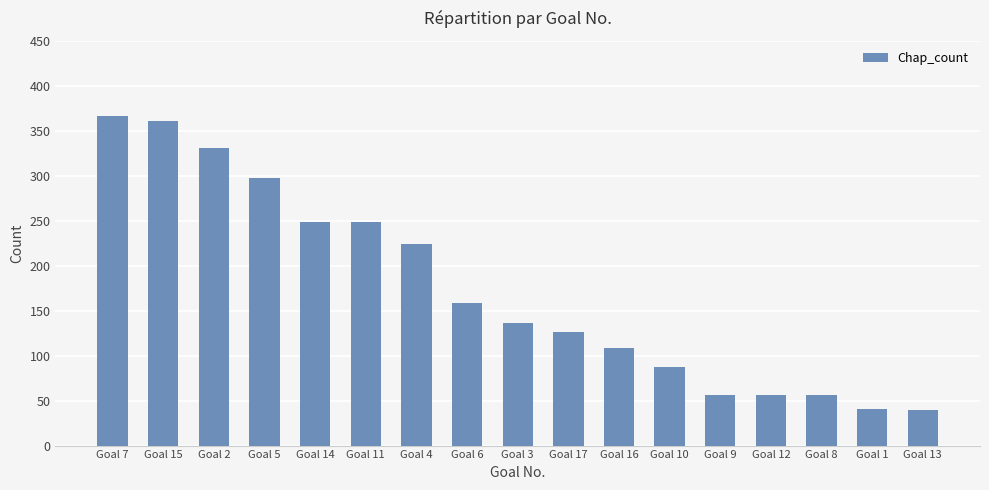

What is the difference between the maximum and minimum values?

327